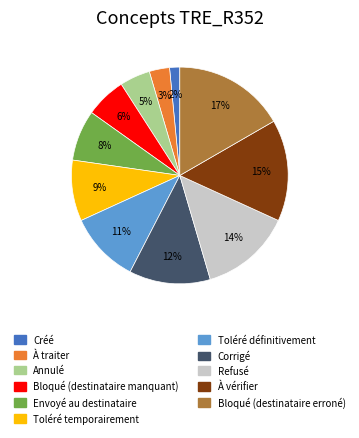

How many segments does this pie chart have?

11